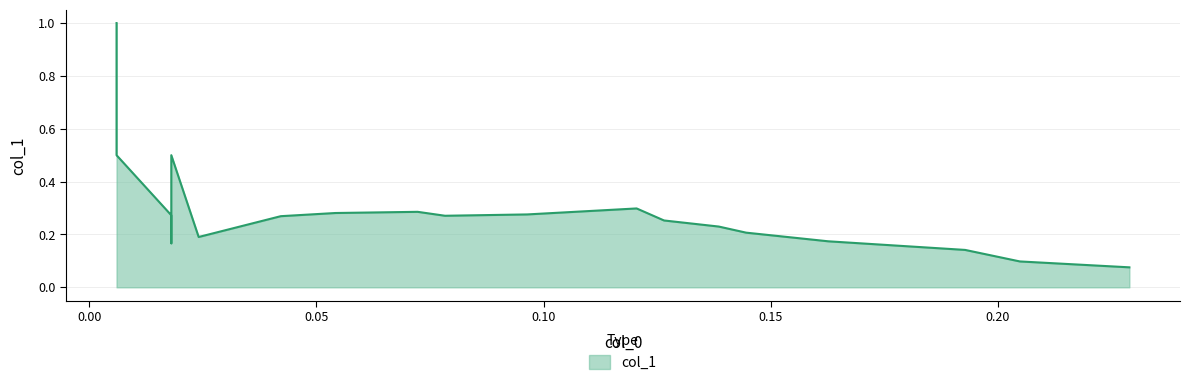

What is the sum of the values at 0.096386 and 0.12048?

0.6